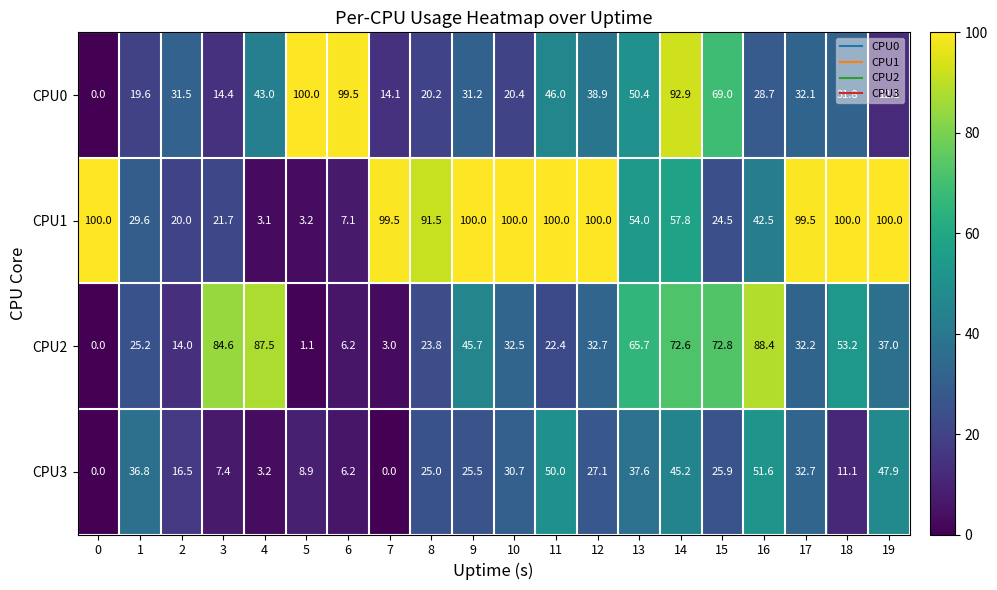

What is the total value across all series at 2?

82.0